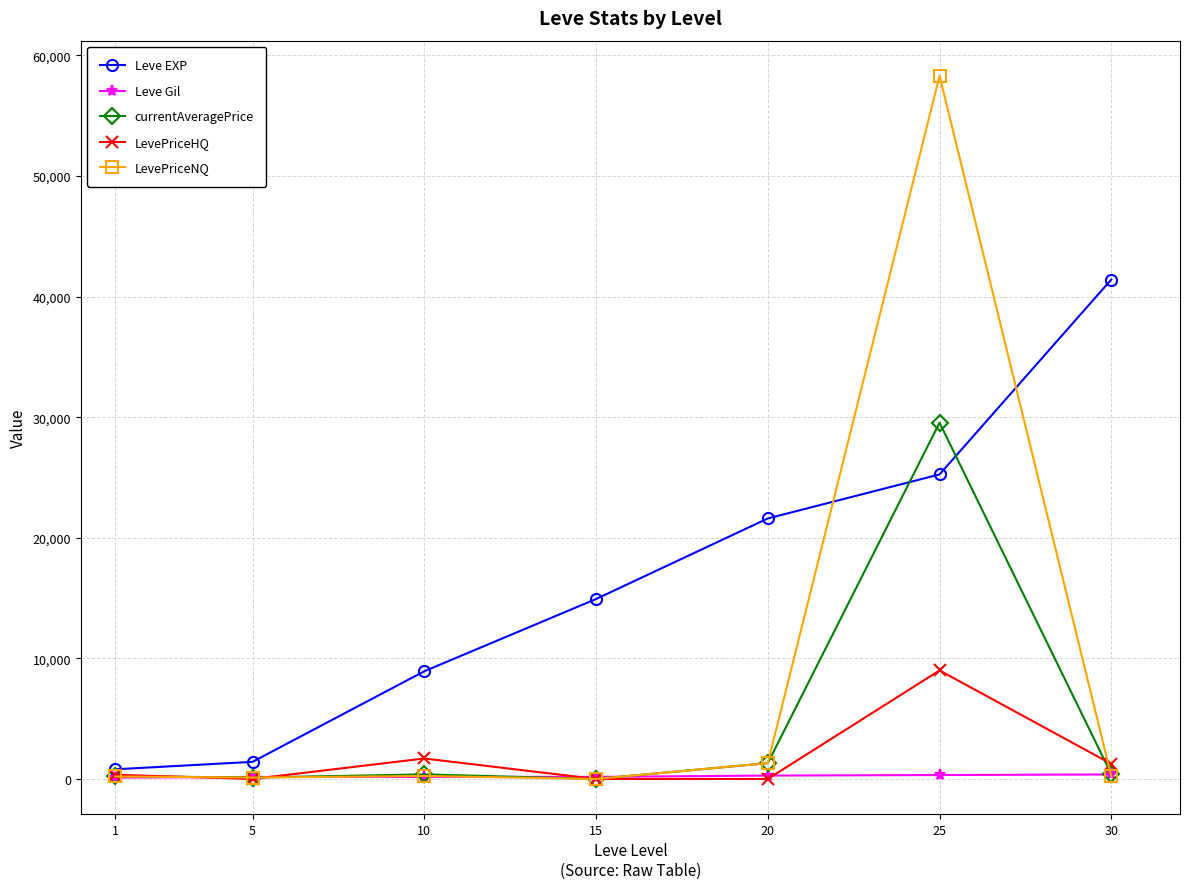

What are all the series names shown in the legend?

Leve EXP, Leve Gil, currentAveragePrice, LevePriceHQ, LevePriceNQ